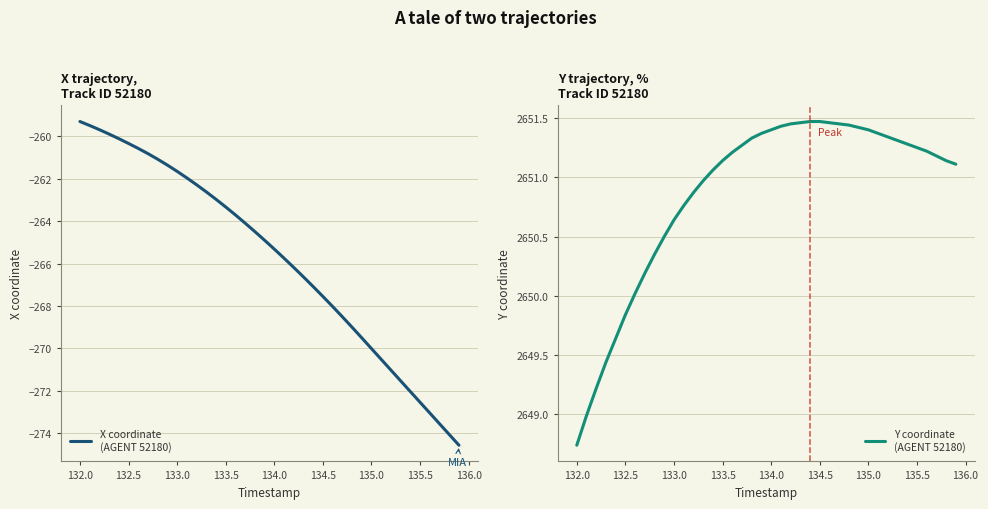

List the series in order of their peak value, highest first.

Y coordinate
(AGENT 52180), X coordinate
(AGENT 52180)